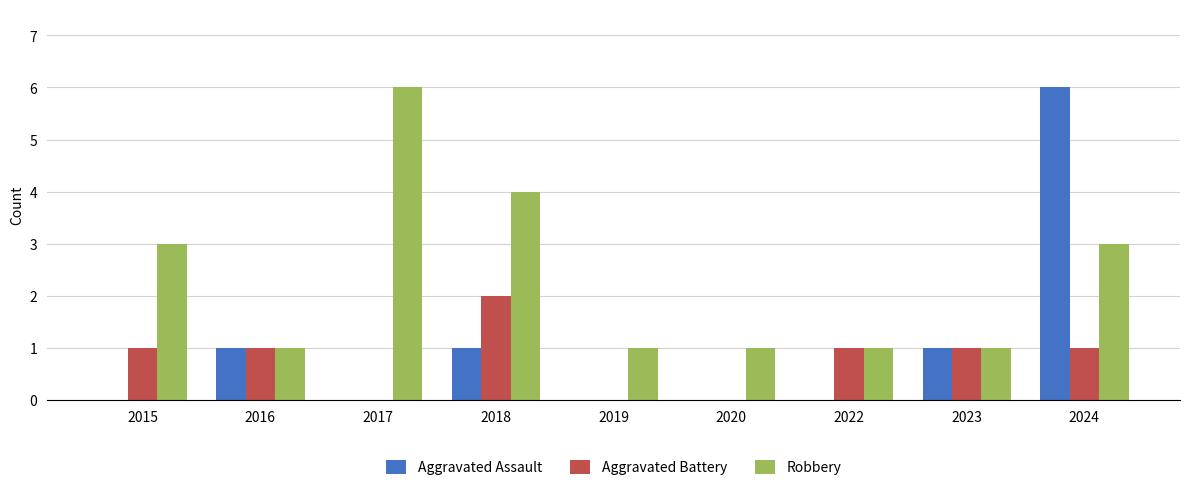

What is the maximum value for Robbery?

6